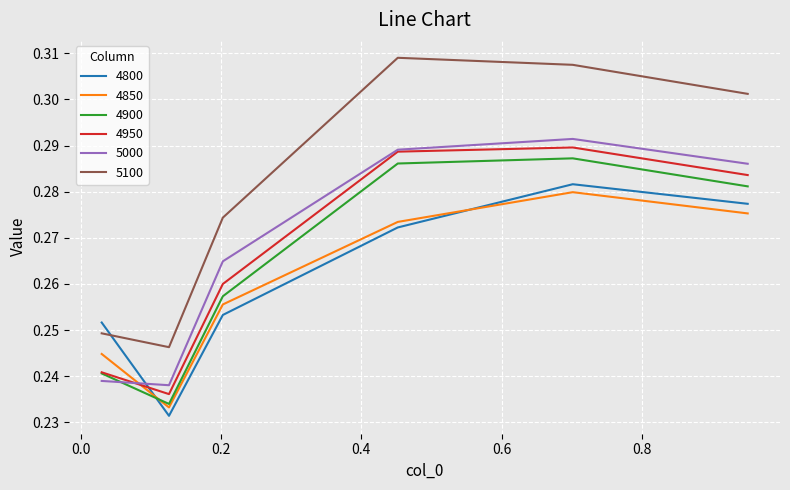

Which series has the widest spread of values?

5100